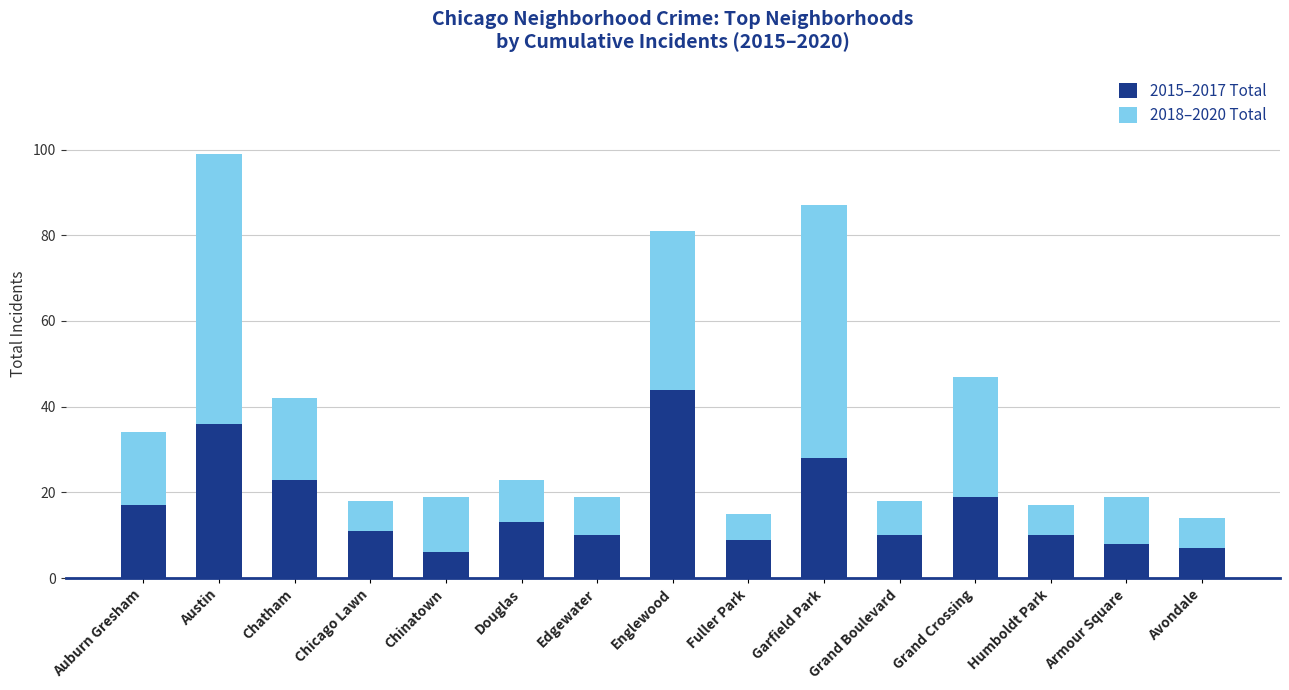

At which category is the sum across all series the highest?

Austin